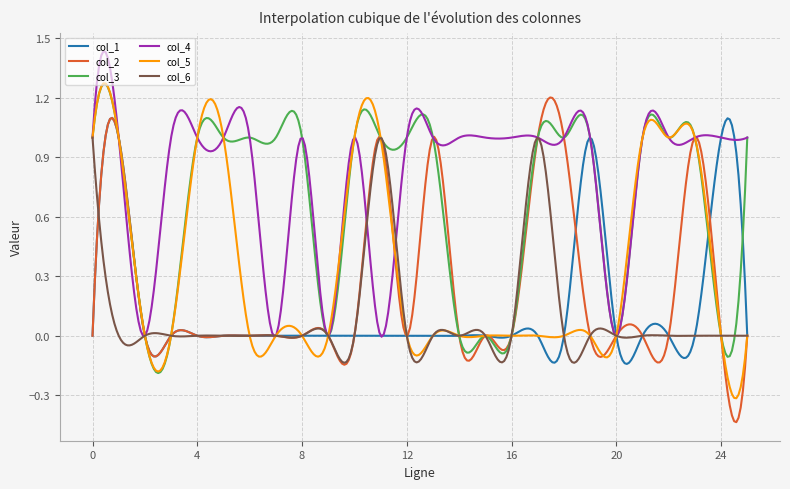

Which series has the largest total across all categories?

col_4